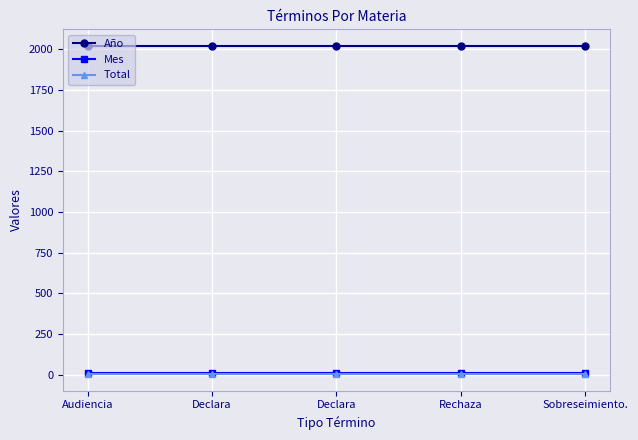

Which series has the largest total across all categories?

Año